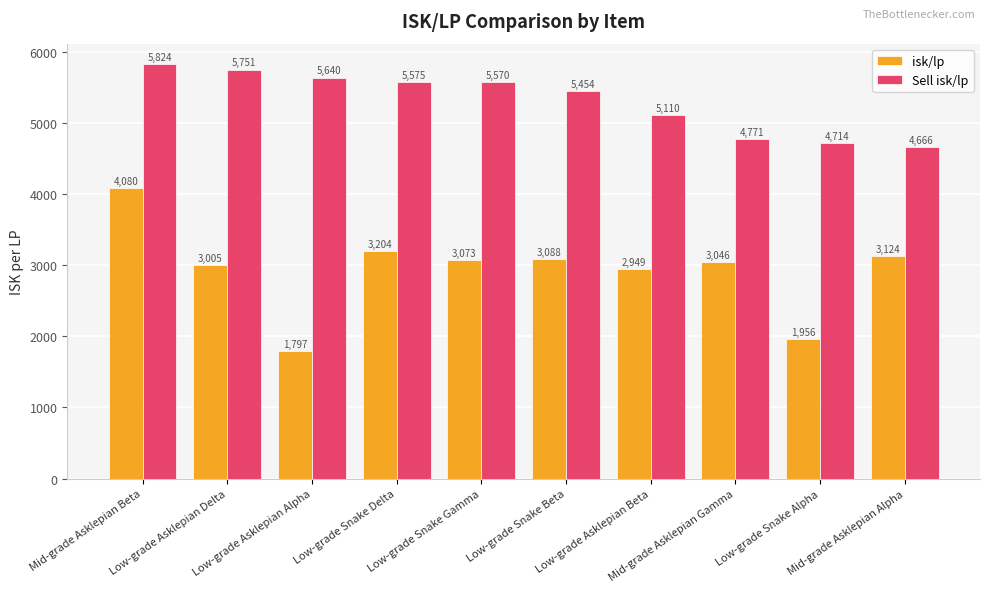

Is the value of Sell isk/lp at Low-grade Snake Delta greater than the value of isk/lp at Low-grade Snake Alpha?

Yes